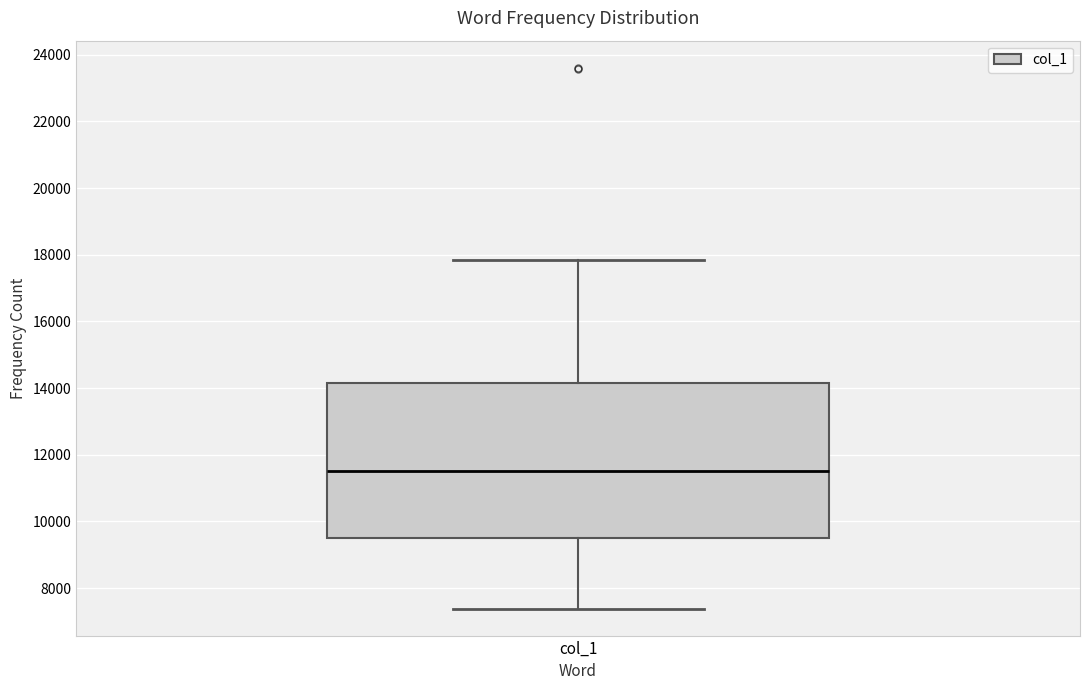

Transcribe this box plot: give where the median line is, the range the box spans, and where the two whiskers end, as read against the y-axis. The values are not printed on the chart, so give them approximately, as read against the axis.

median 11600, box 9600 to 14200, whiskers 7400 to 17800